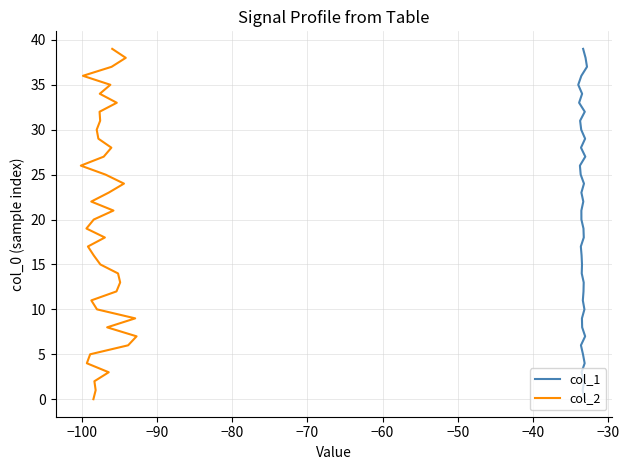

True or false: col_1 and col_2 intersect in this chart.

False